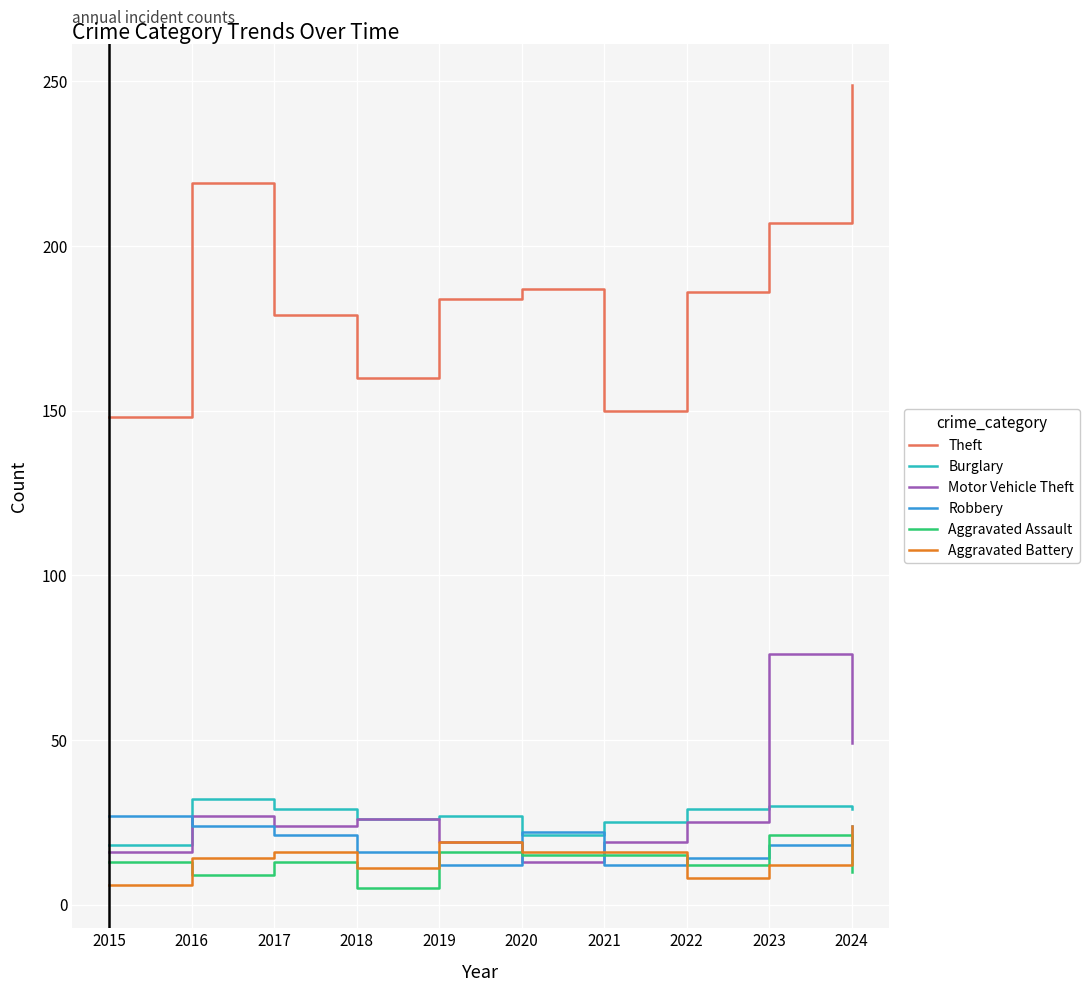

After their last crossing, which series has the higher values: Motor Vehicle Theft or Aggravated Battery?

Motor Vehicle Theft